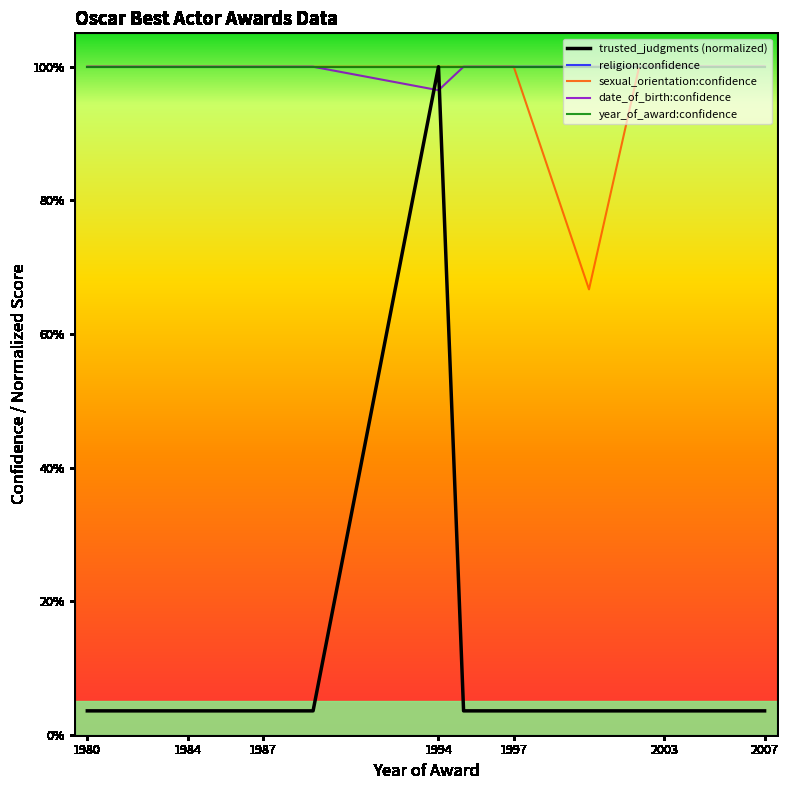

Reading right to left, transcribe all the data shown in this chart.

trusted_judgments (normalized): 0.0	0.0	0.0	0.0	0.0	0.0	0.0	0.0	0.0	0.0	1.0	0.0	0.0	0.0	0.0	0.0	0.0	0.0	0.0	0.0
religion:confidence: 1.0	1.0	1.0	1.0	1.0	1.0	1.0	1.0	1.0	1.0	1.0	1.0	1.0	1.0	1.0	1.0	1.0	1.0	1.0	1.0
sexual_orientation:confidence: 1.0	1.0	1.0	1.0	1.0	1.0	0.7	1.0	1.0	1.0	1.0	1.0	1.0	1.0	1.0	1.0	1.0	1.0	1.0	1.0
date_of_birth:confidence: 1.0	1.0	1.0	1.0	1.0	1.0	1.0	1.0	1.0	1.0	1.0	1.0	1.0	1.0	1.0	1.0	1.0	1.0	1.0	1.0
year_of_award:confidence: 1.0	1.0	1.0	1.0	1.0	1.0	1.0	1.0	1.0	1.0	1.0	1.0	1.0	1.0	1.0	1.0	1.0	1.0	1.0	1.0